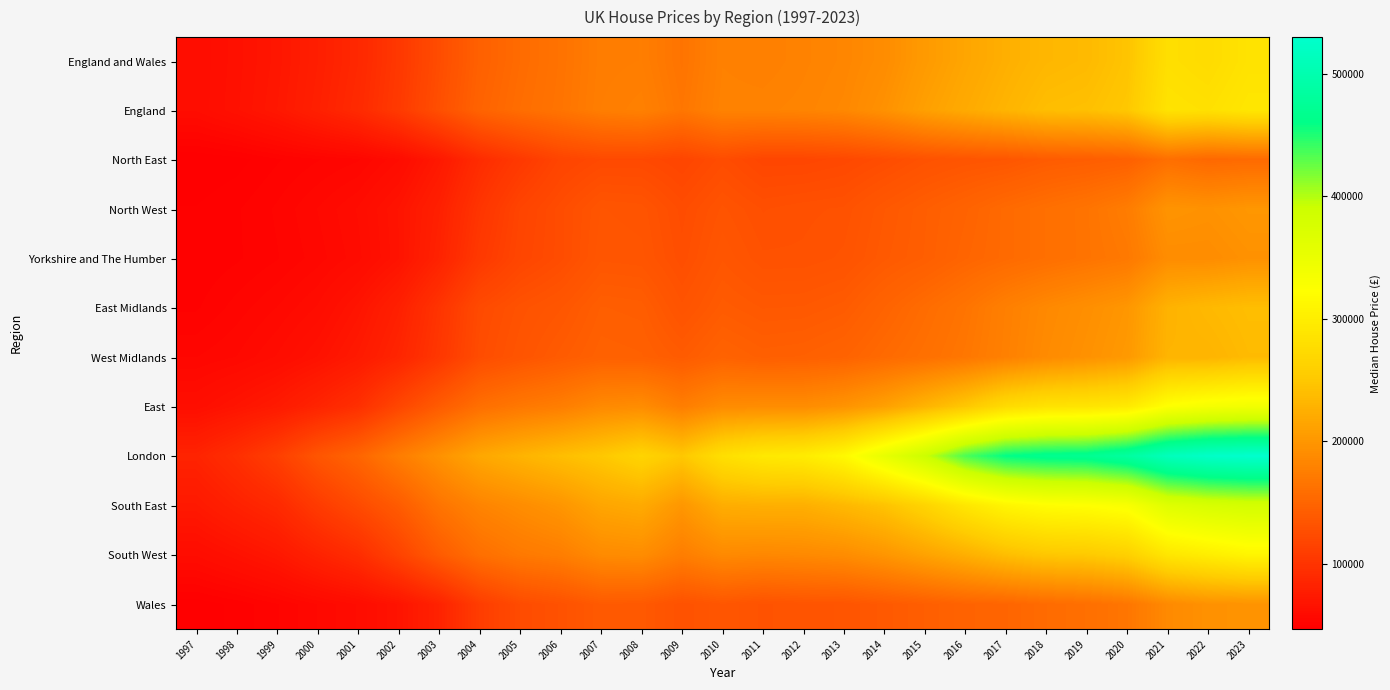

List the series in order of their peak value, highest first.

London, South East, East, South West, England, England and Wales, East Midlands, West Midlands, North West, Wales, Yorkshire and The Humber, North East